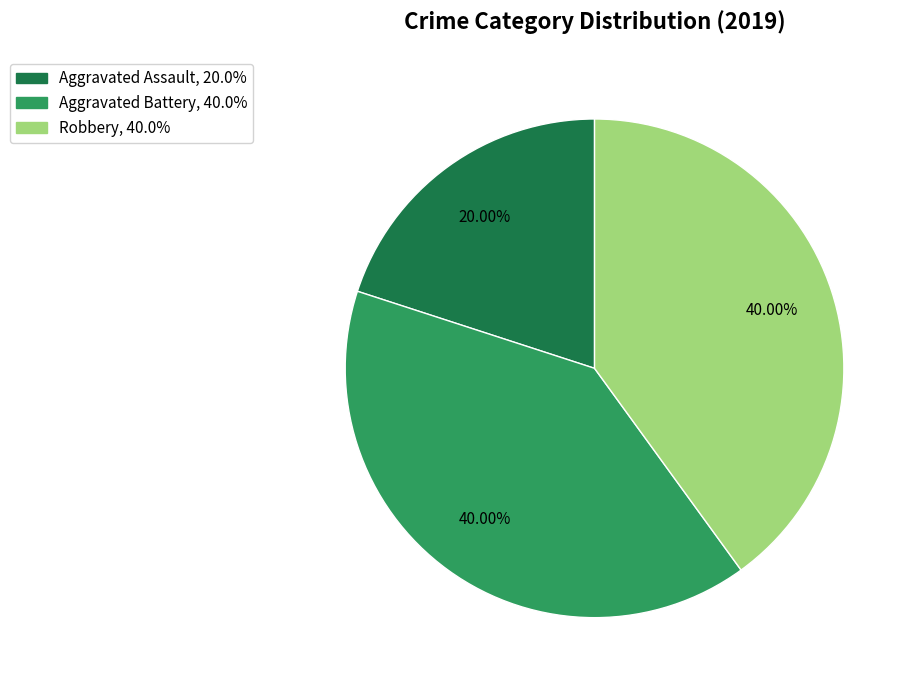

Does any single category account for the majority?

No